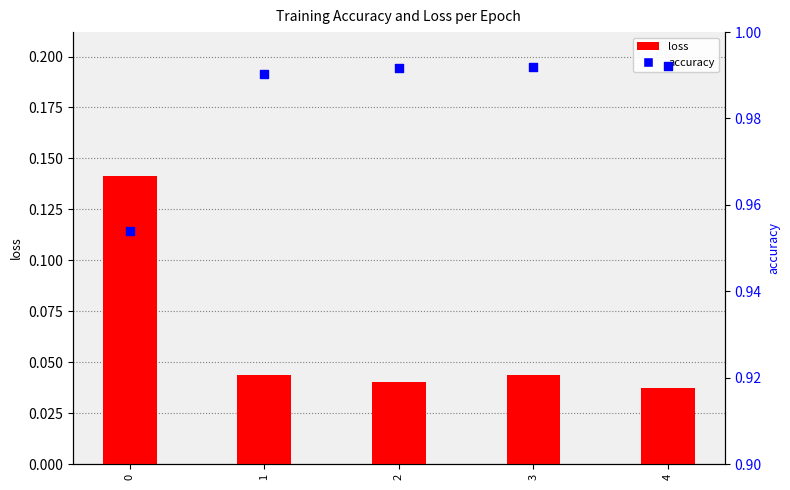

At how many categories does at least one series exceed 0?

5